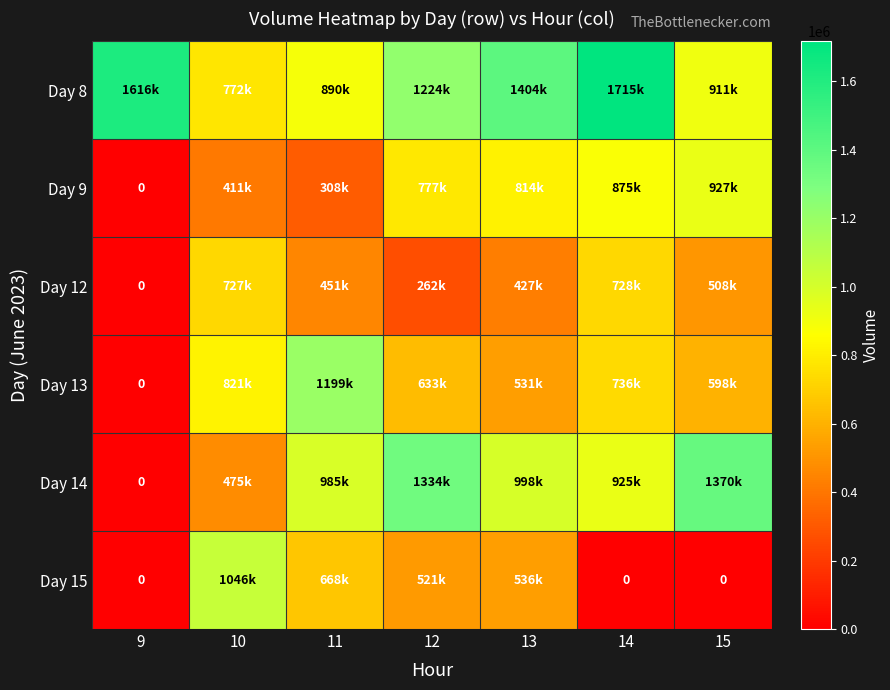

What is the difference between the highest and lowest values at 14?

1715838